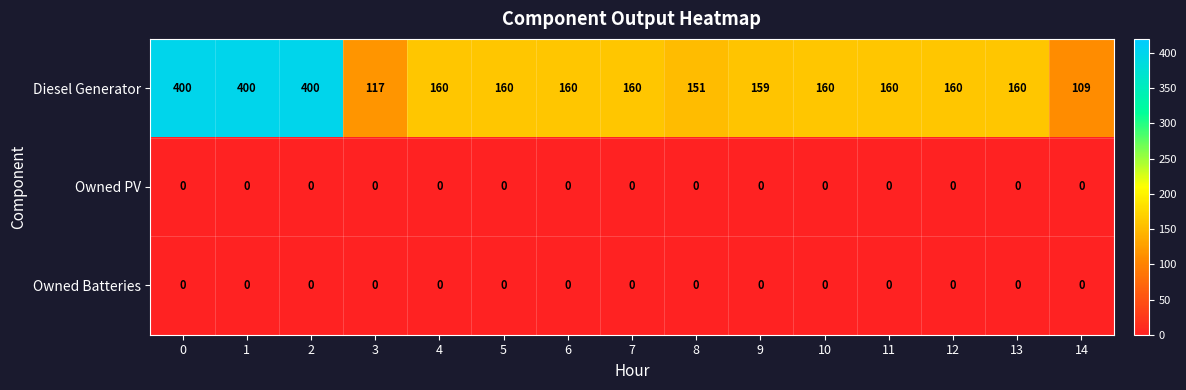

What is the difference between the Diesel Generator values at 6 and 0?

240